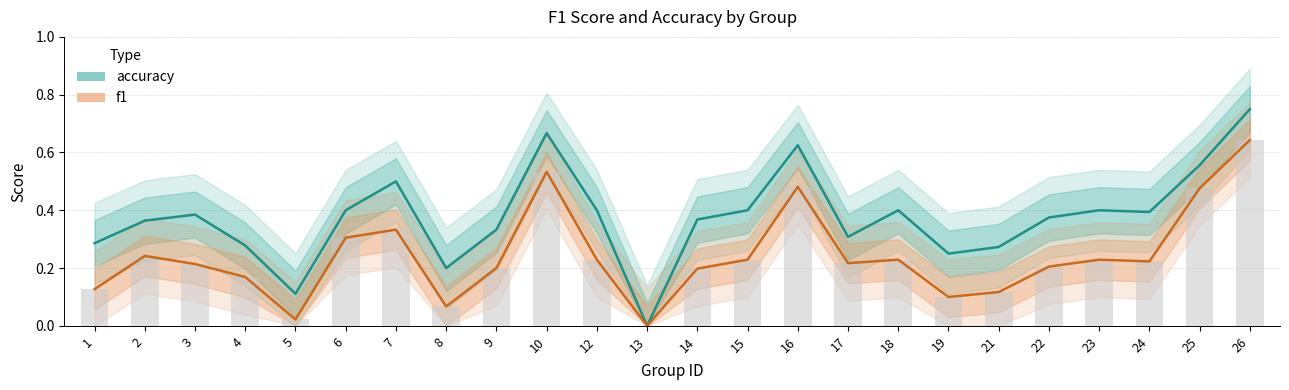

What is the value of the accuracy bar at the 3rd from the left?

0.4